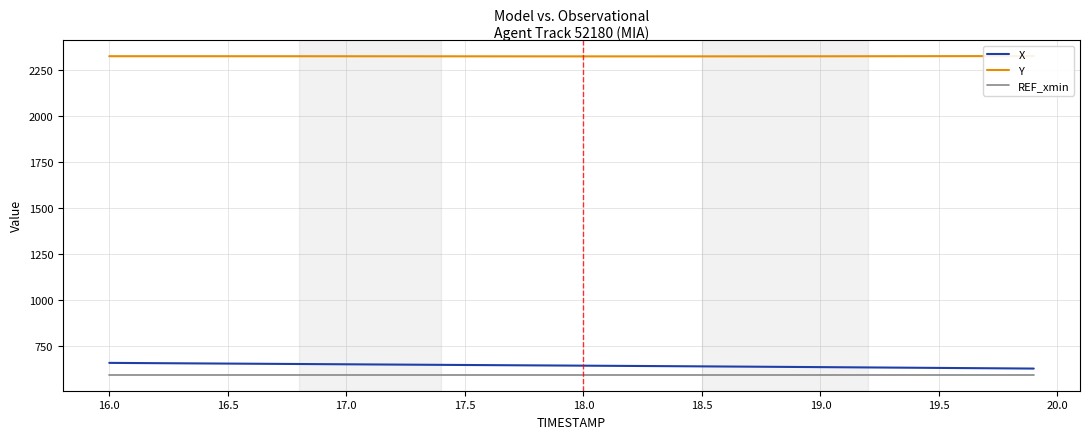

Does the chart display data point markers on the line(s)?

No